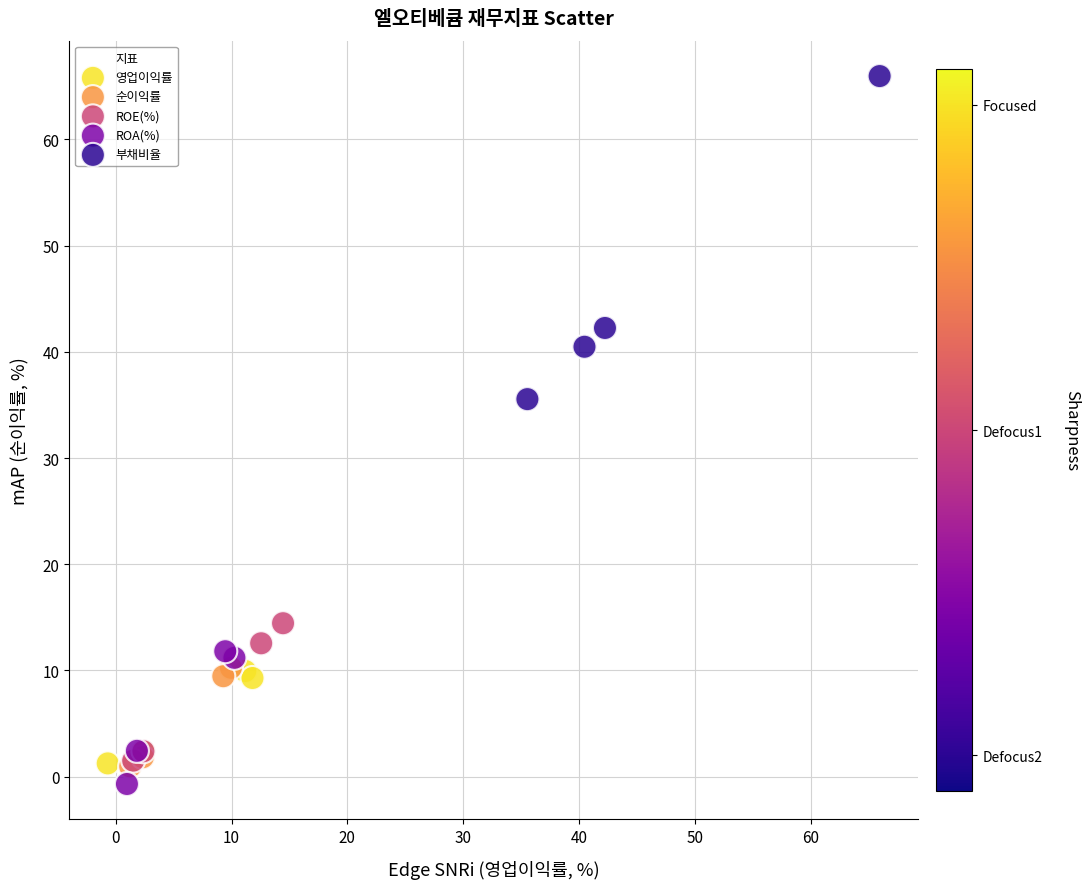

Which series has the widest spread of Y values?

부채비율